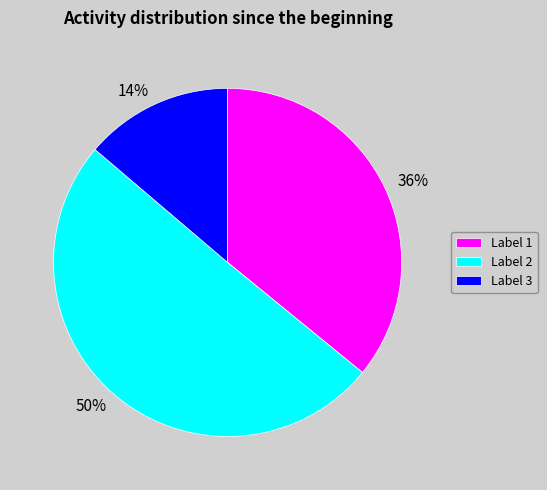

To the nearest percent, what portion does 36% represent?

36%